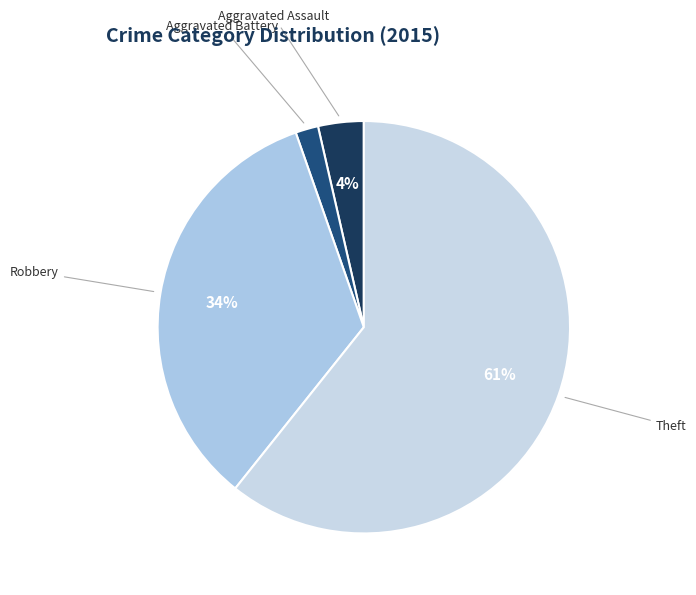

Which slice is the largest?

Theft